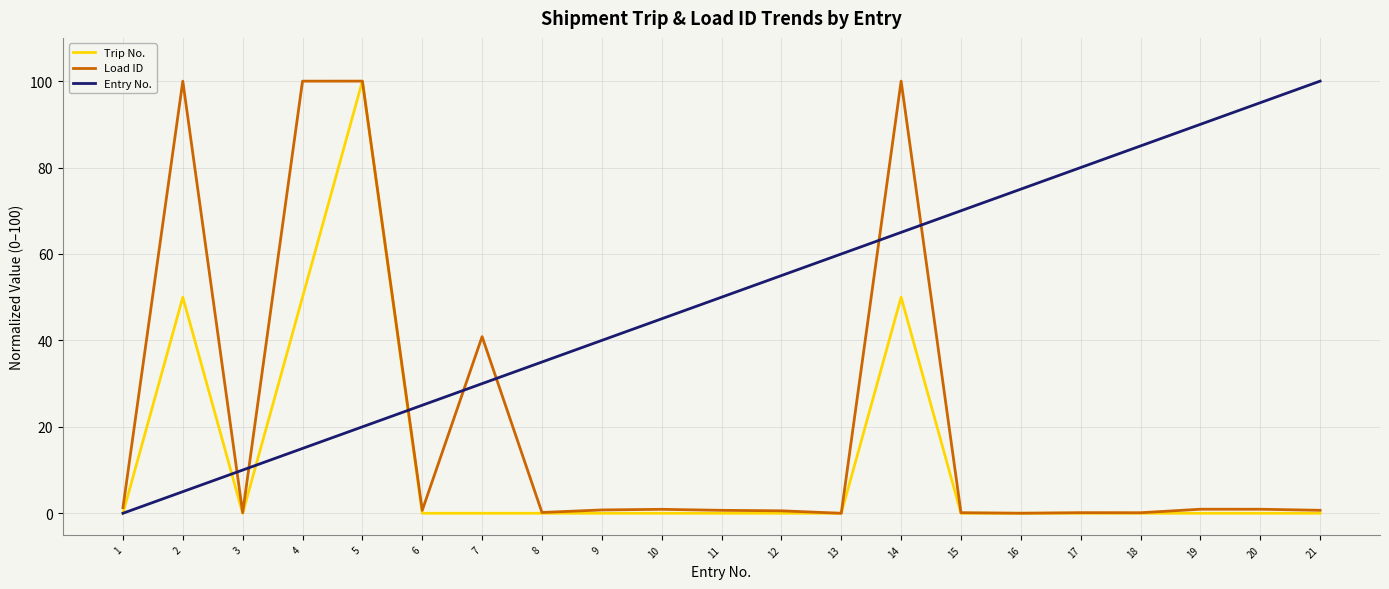

How many lines are shown in the chart?

3